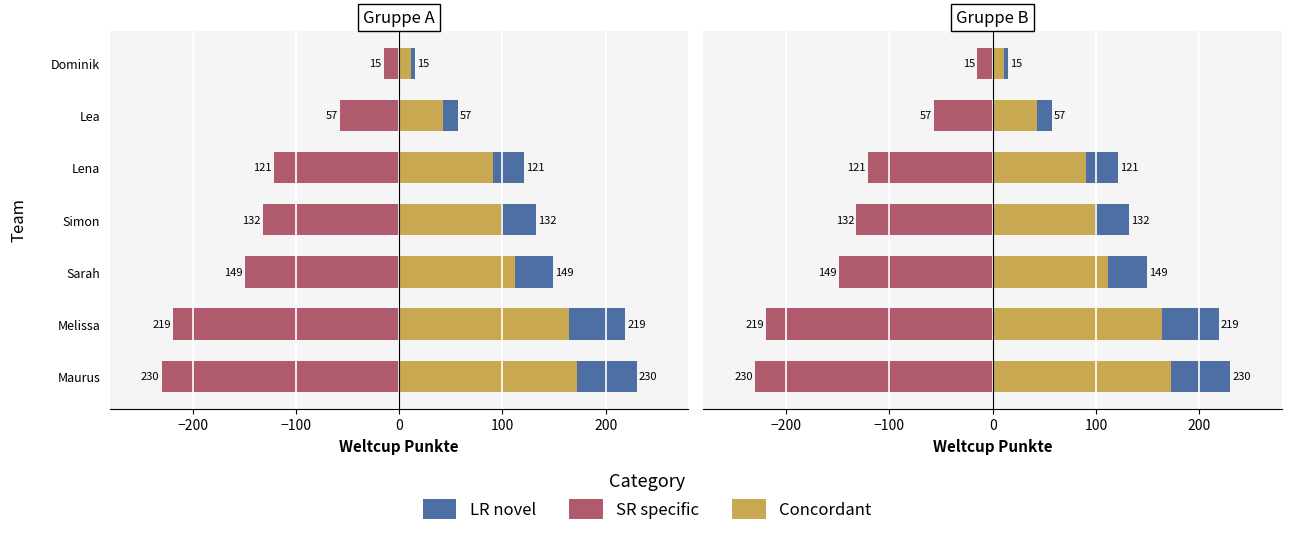

What is the sum of all SR specific values?

-923.0